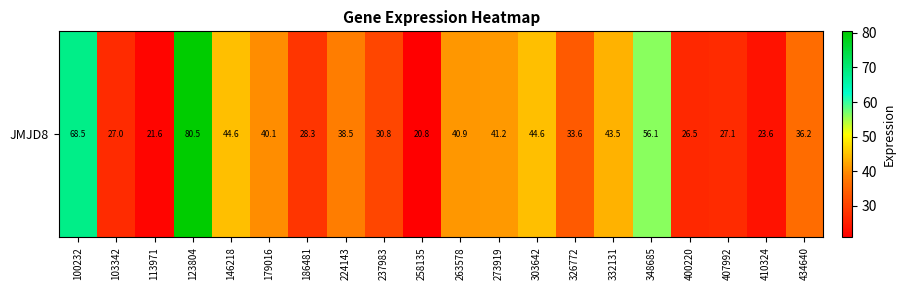

What is the ratio of the value at 332131 to the value at 100232?

0.6